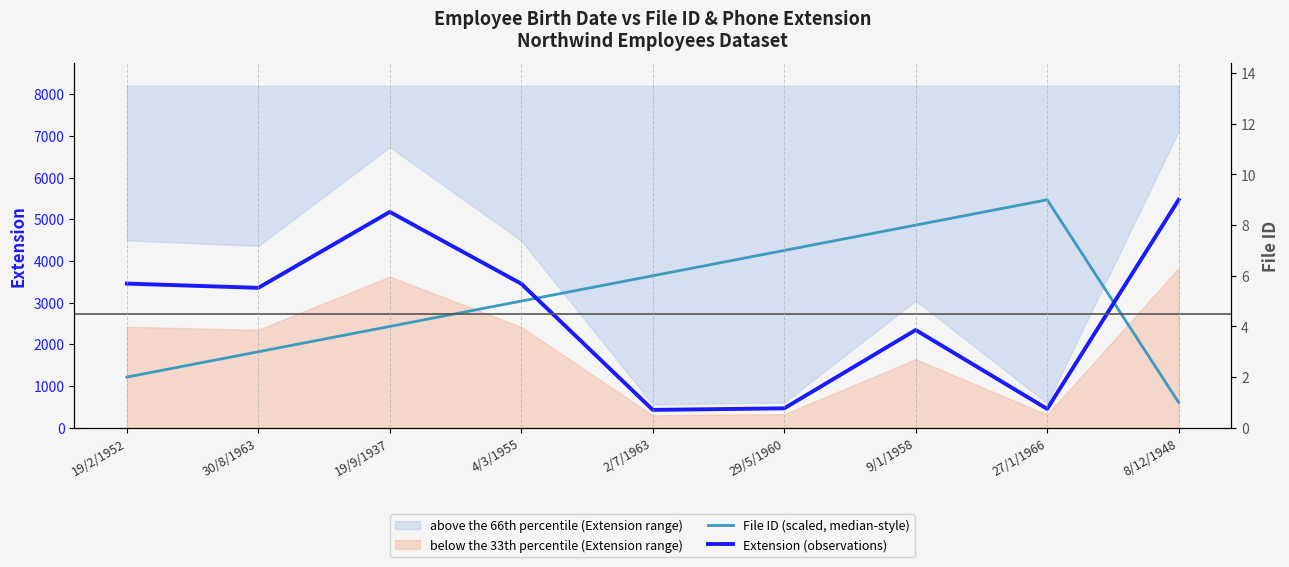

Reading left to right, list all the values displayed in this chart.

File ID (scaled, median-style): 1214.9	1822.3	2429.8	3037.2	3644.7	4252.1	4859.6	5467.0	607.4
Extension (observations): 3457.0	3355.0	5176.0	3453.0	428.0	465.0	2344.0	452.0	5467.0